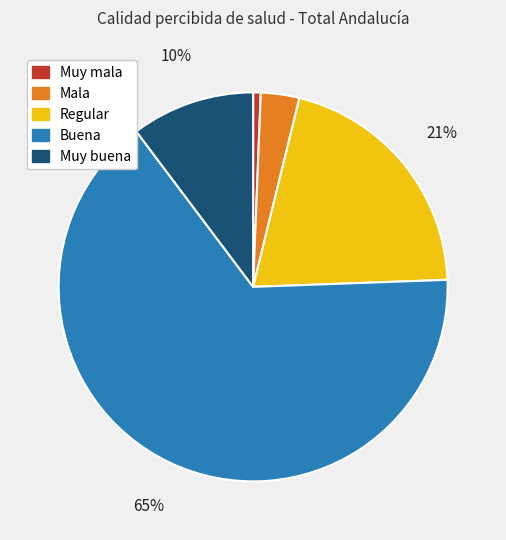

What is the largest slice in the pie chart?

Buena